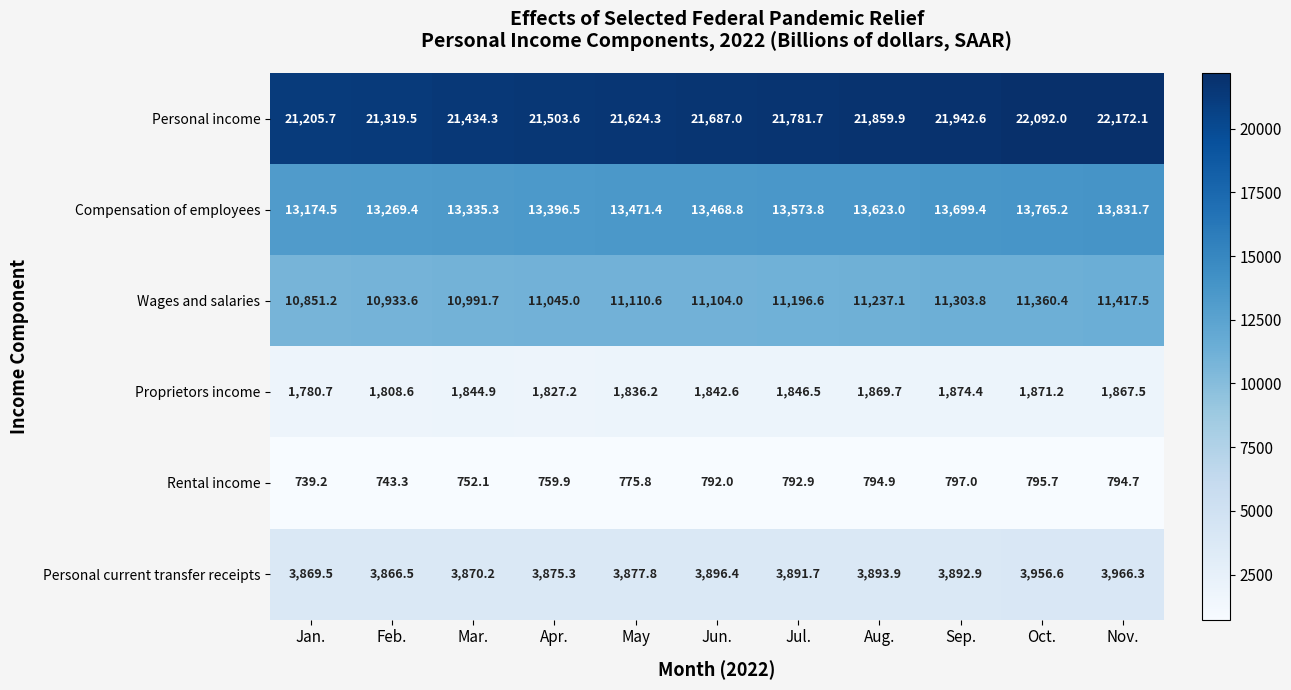

Is it true that Personal current transfer receipts equals 6450.2 at Oct.?

False